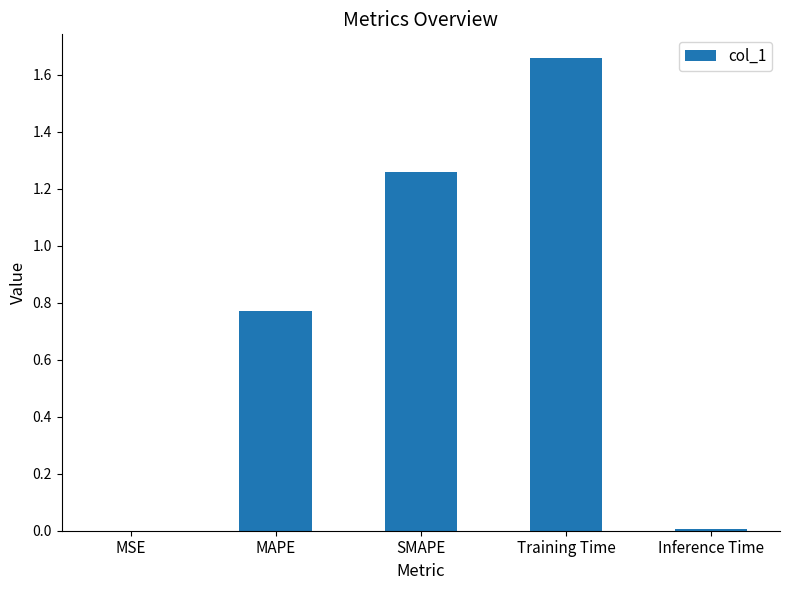

Count the number of categories in the chart.

5